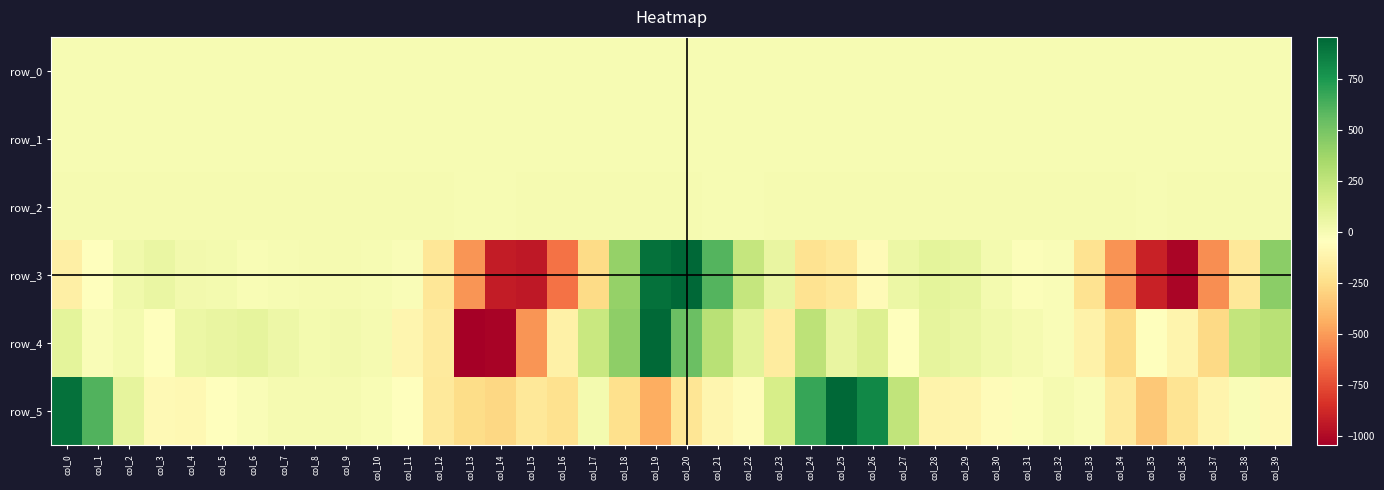

Which has a higher value, col_2 or col_35?

col_35